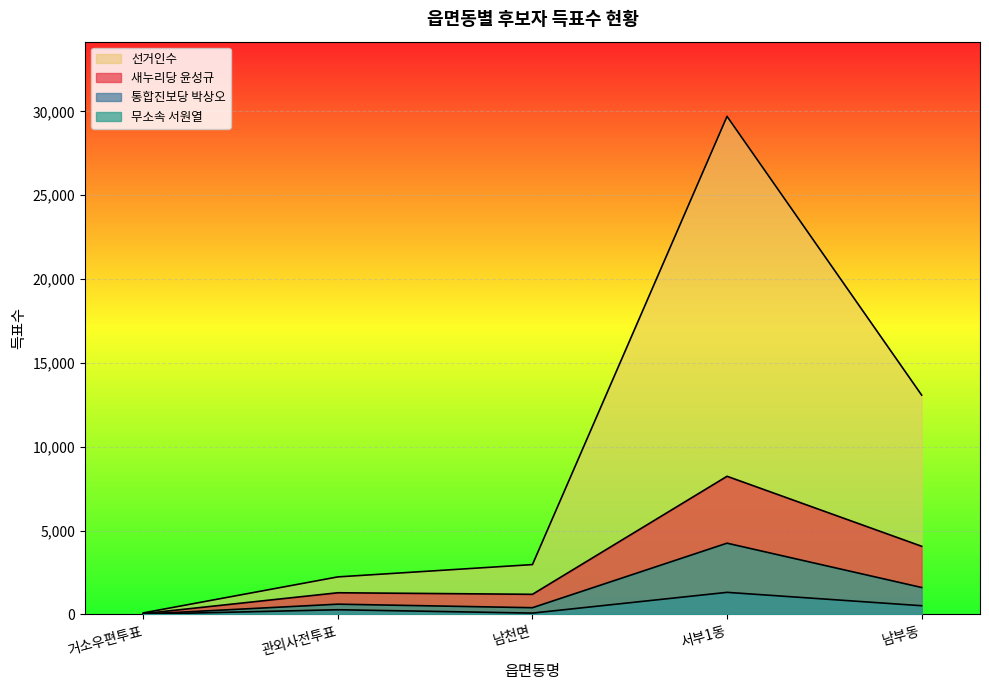

Which series has the largest range (max minus min)?

선거인수